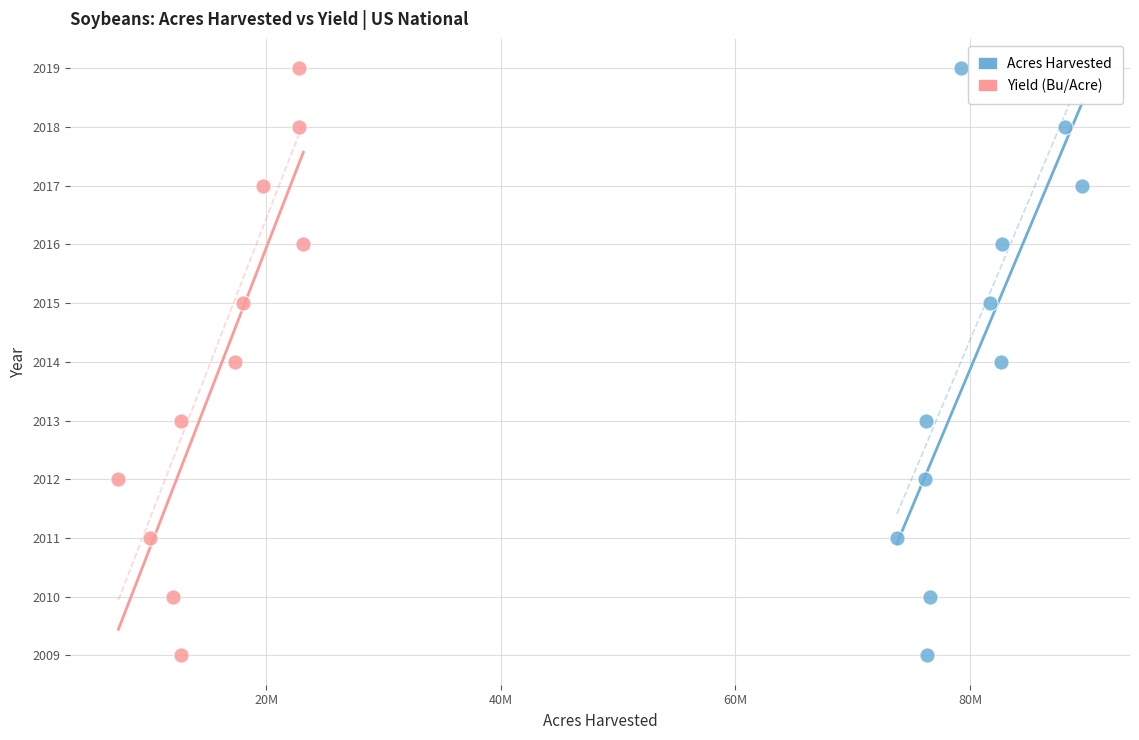

What are all the series names shown in the legend?

Acres Harvested, Yield (Bu/Acre)